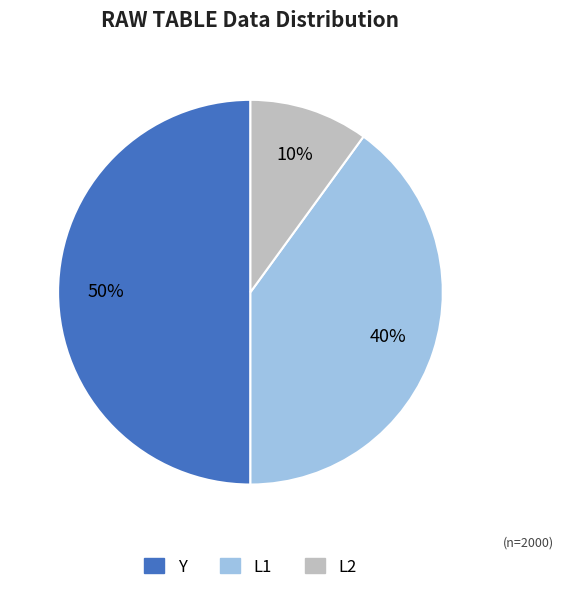

To the nearest percent, what is the average slice percentage?

33%